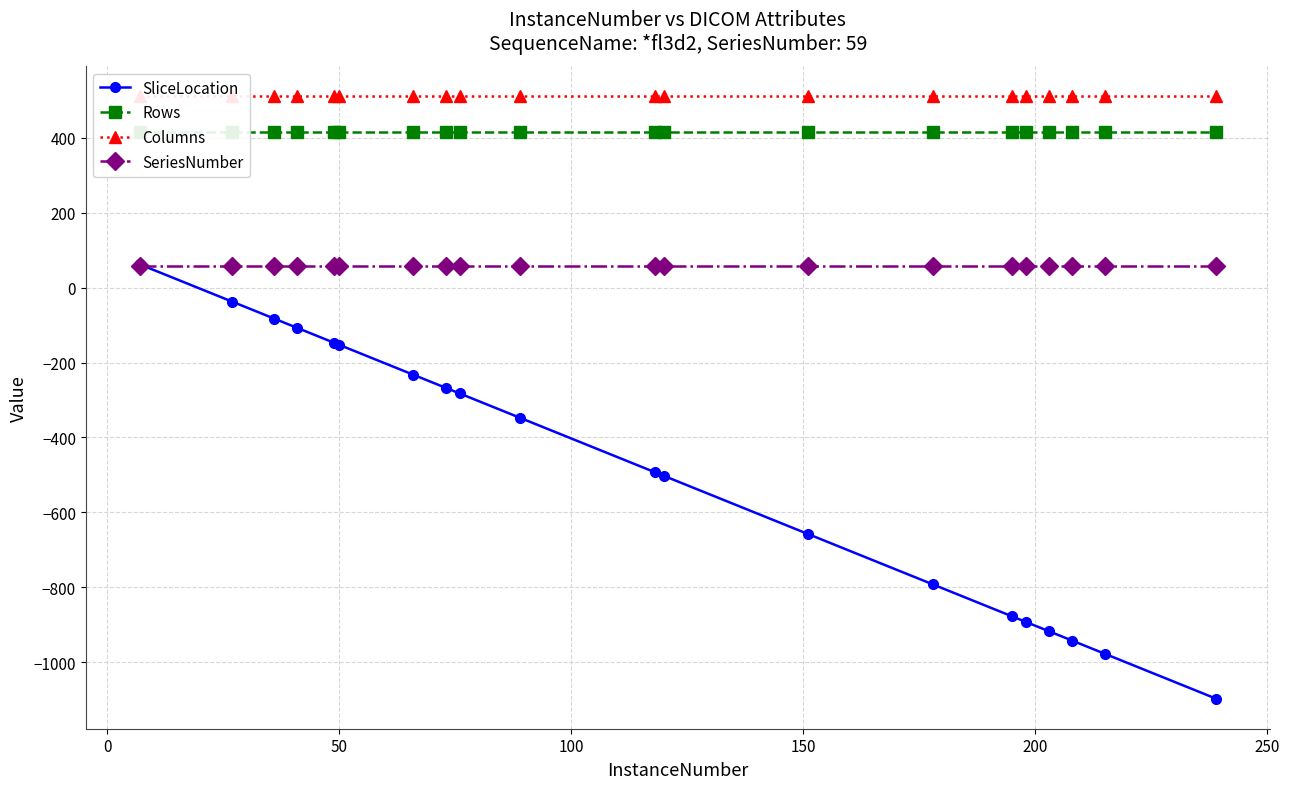

List the series in order of their peak value, highest first.

Columns, Rows, SliceLocation, SeriesNumber